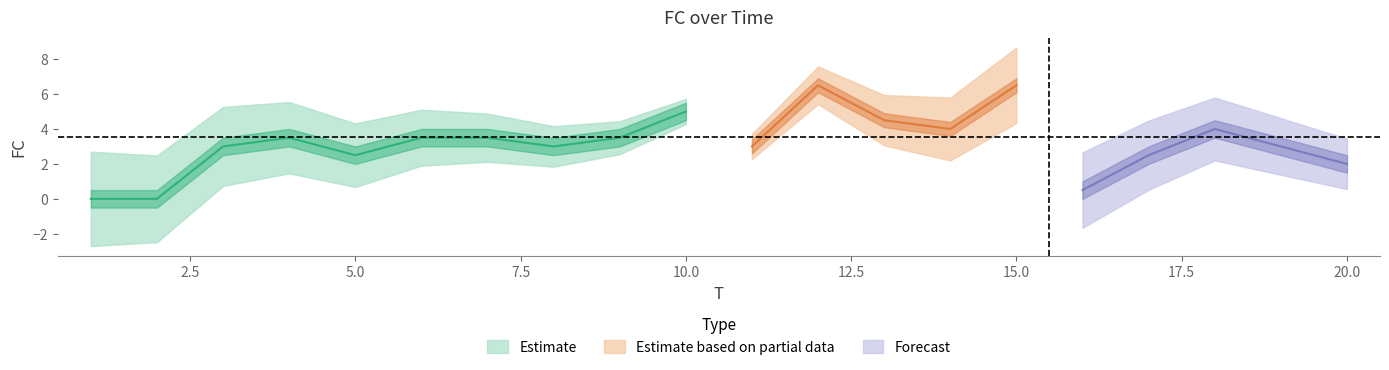

What is the average value?

4